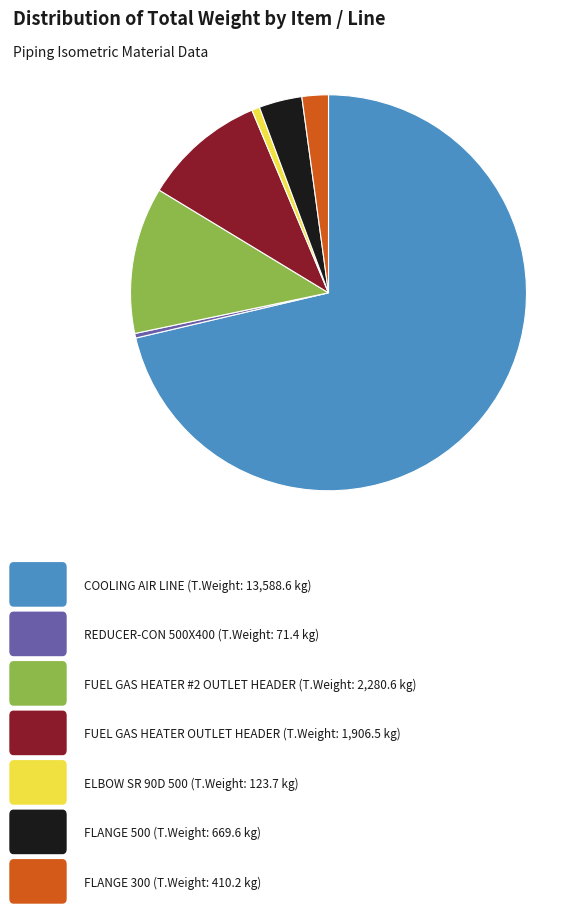

Count the number of slices in the pie.

7